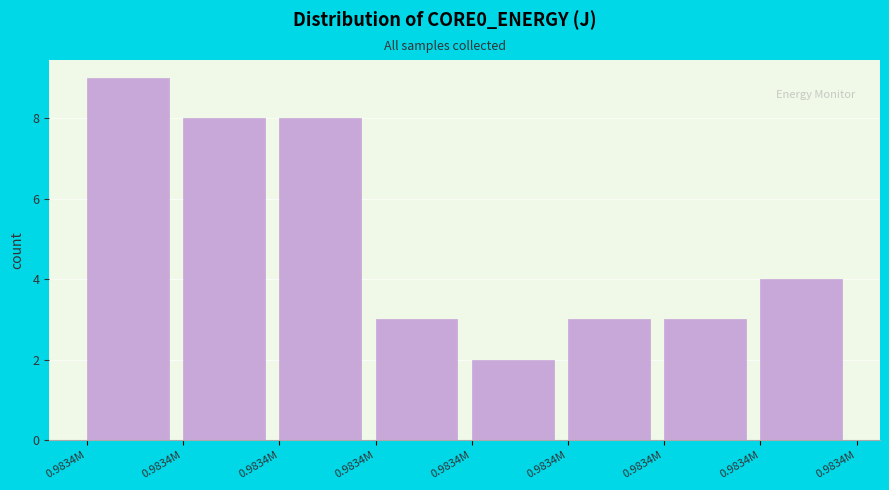

How many bars are there in total?

8